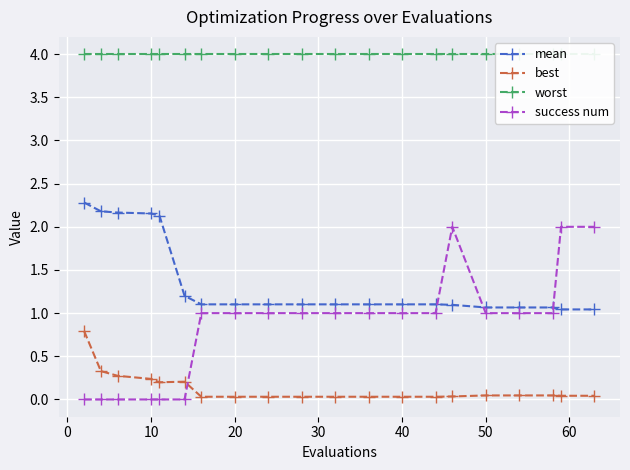

True or false: mean and best intersect in this chart.

False